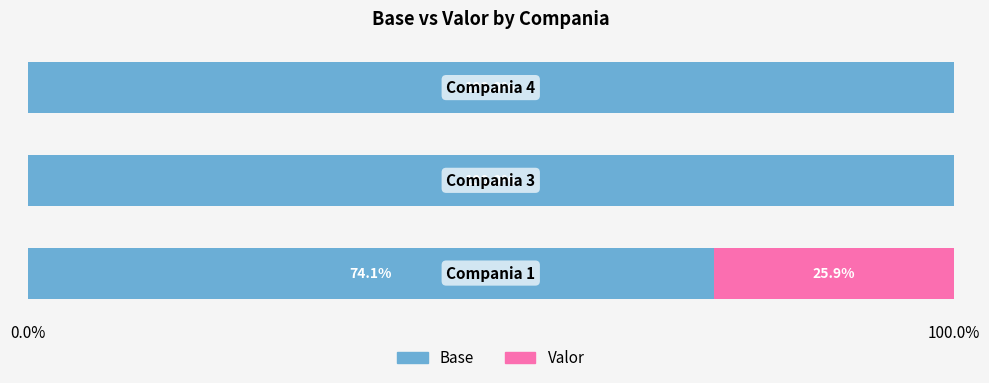

How many data points does each series have?

3